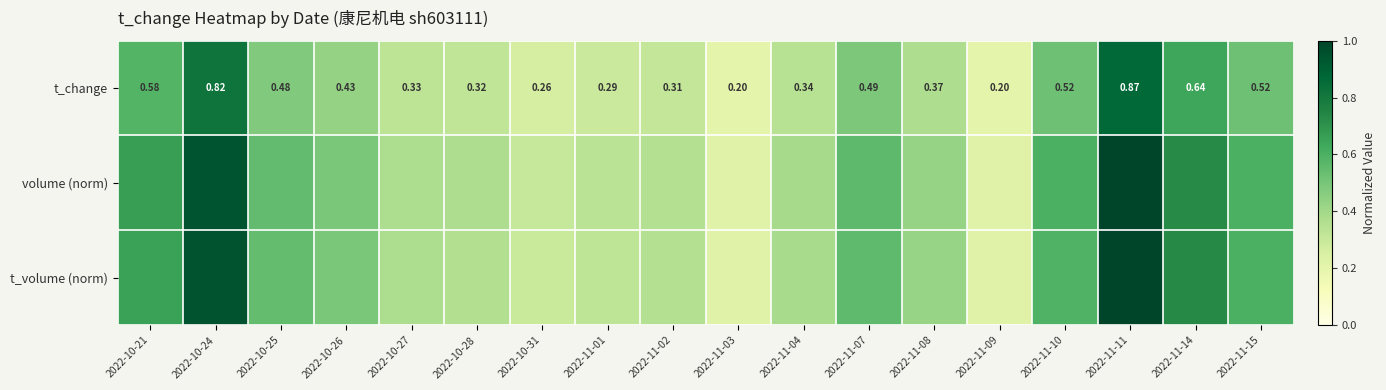

Which series has the largest total across all categories?

volume (norm)